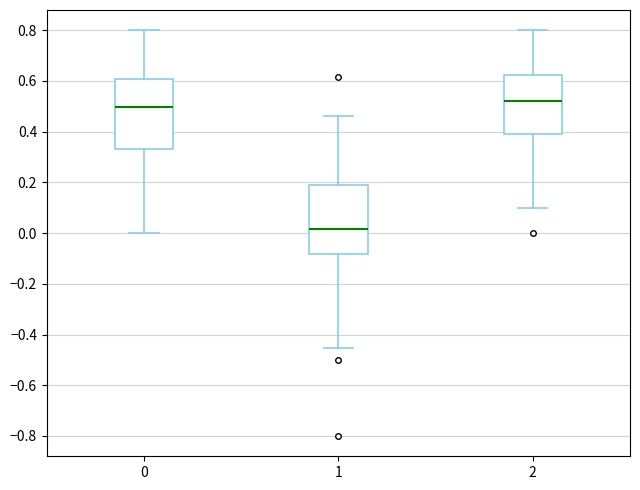

Reading left to right, read every box against the y-axis: the position of its median line, the range the box covers, and the ends of its whiskers. The values are not printed on the chart, so give them approximately, as read against the axis.

0: median 0.50, box 0.34 to 0.60, whiskers 0.00 to 0.80
1: median 0.02, box -0.08 to 0.20, whiskers -0.46 to 0.46
2: median 0.52, box 0.40 to 0.62, whiskers 0.10 to 0.80